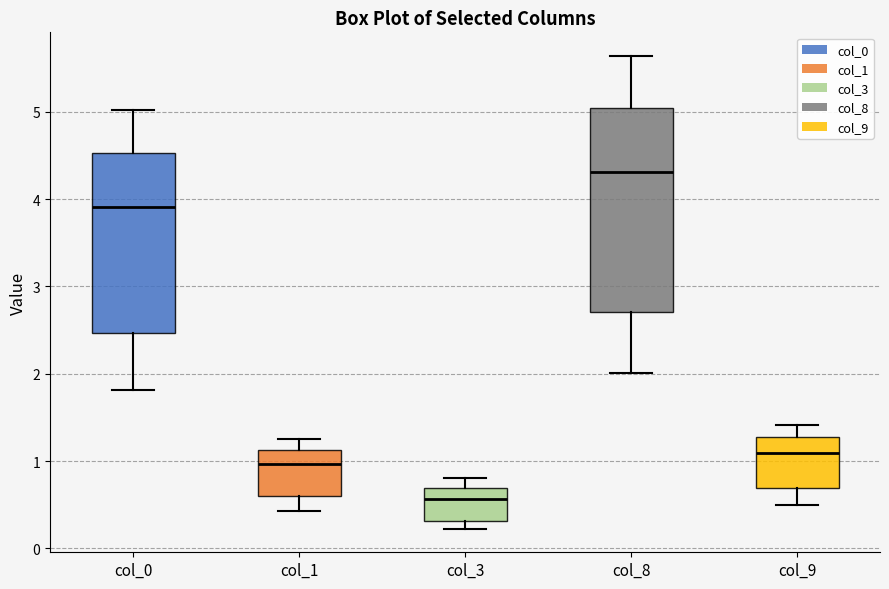

Where does the median line of the box for col_8 sit on the y-axis? The values are not printed on the chart, so give them approximately, as read against the axis.

4.3